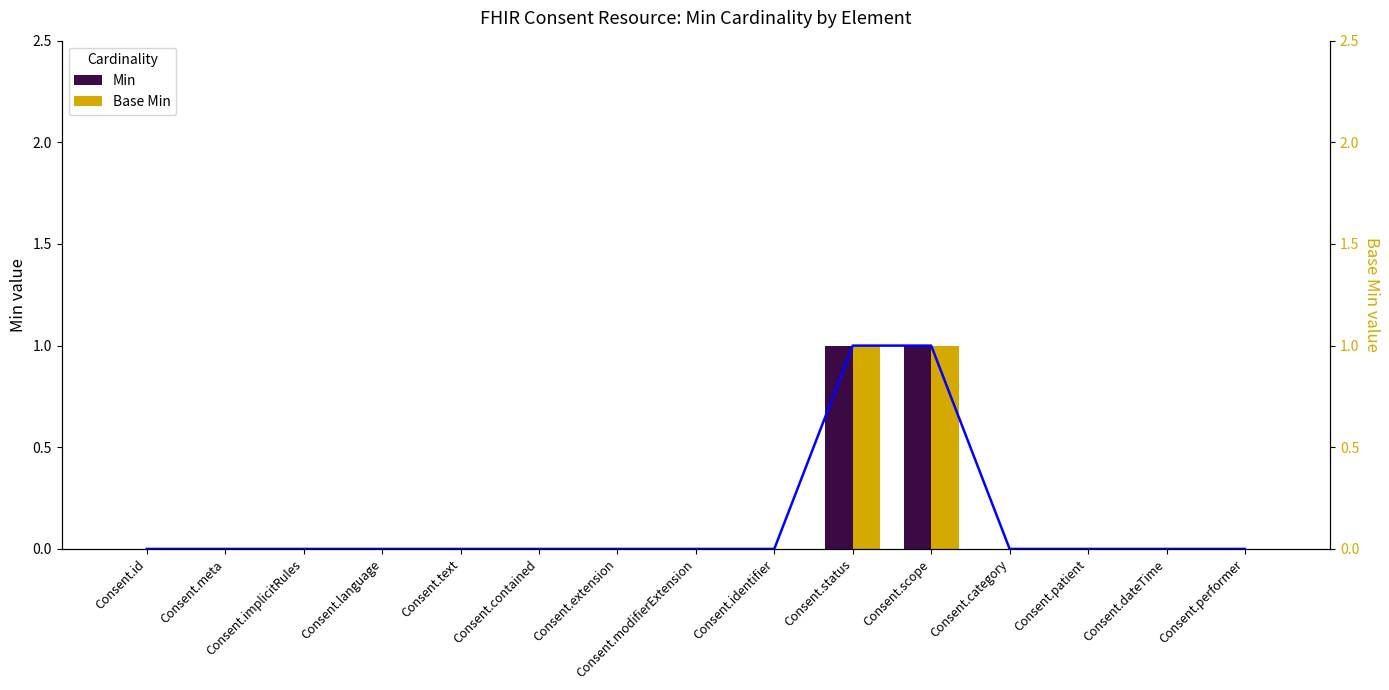

What is the label of the 5th bar from the left?

Consent.text